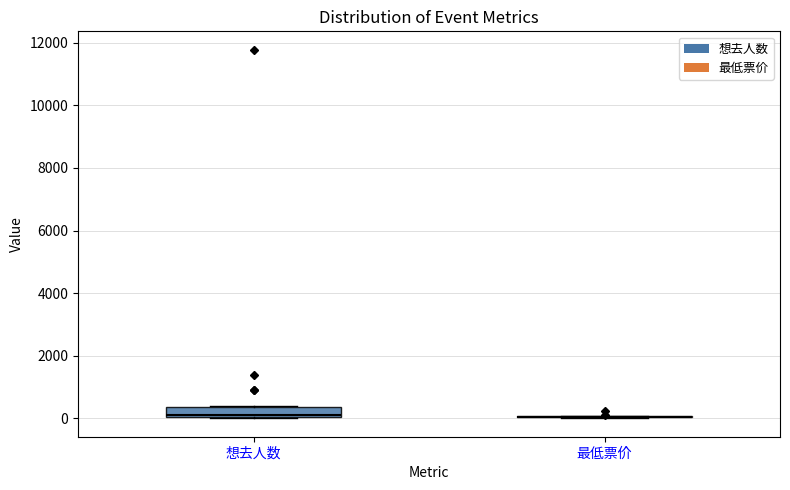

Reading left to right, read every box against the y-axis: the position of its median line, the range the box covers, and the ends of its whiskers. The values are not printed on the chart, so give them approximately, as read against the axis.

想去人数: median 200, box 0 to 400, whiskers 0 to 400
最低票价: box collapsed to a line at 0, whiskers 0 to 0